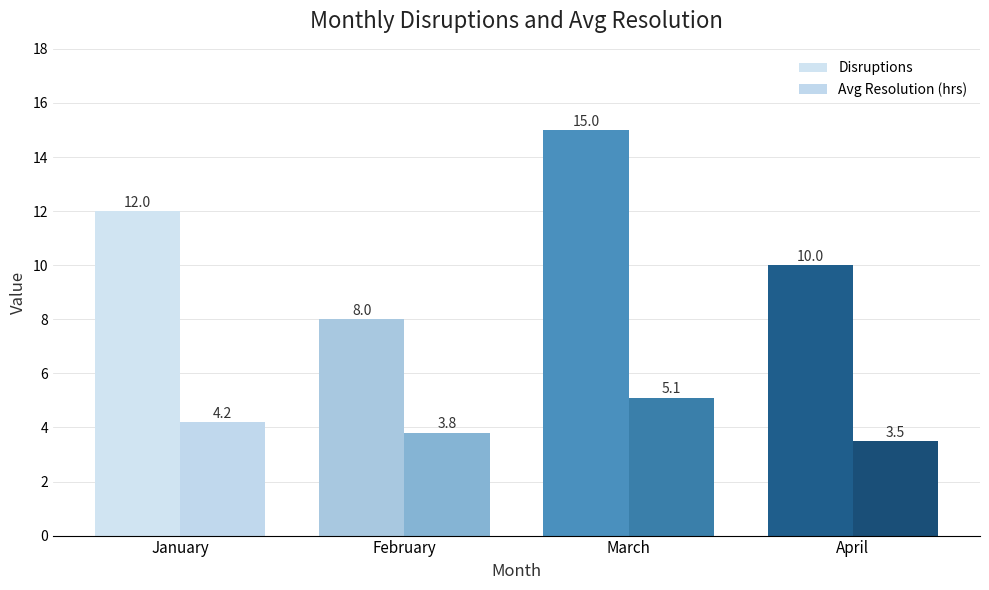

What are all the series names shown in the legend?

Disruptions, Avg Resolution (hrs)